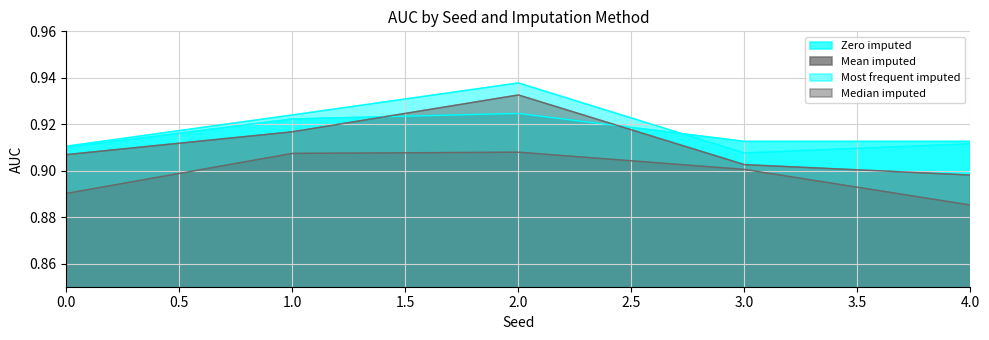

Reading left to right, what are all the values shown in this chart?

Zero imputed: 0.9	0.9	0.9	0.9	0.9
Mean imputed: 0.9	0.9	0.9	0.9	0.9
Most frequent imputed: 0.9	0.9	0.9	0.9	0.9
Median imputed: 0.9	0.9	0.9	0.9	0.9